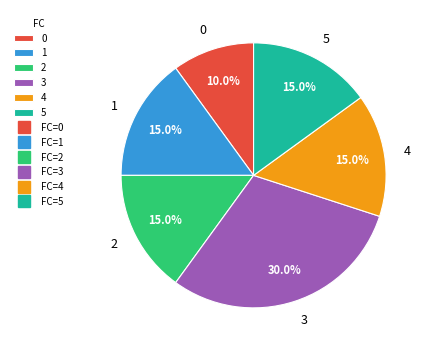

To the nearest percent, what is the average slice percentage?

17%